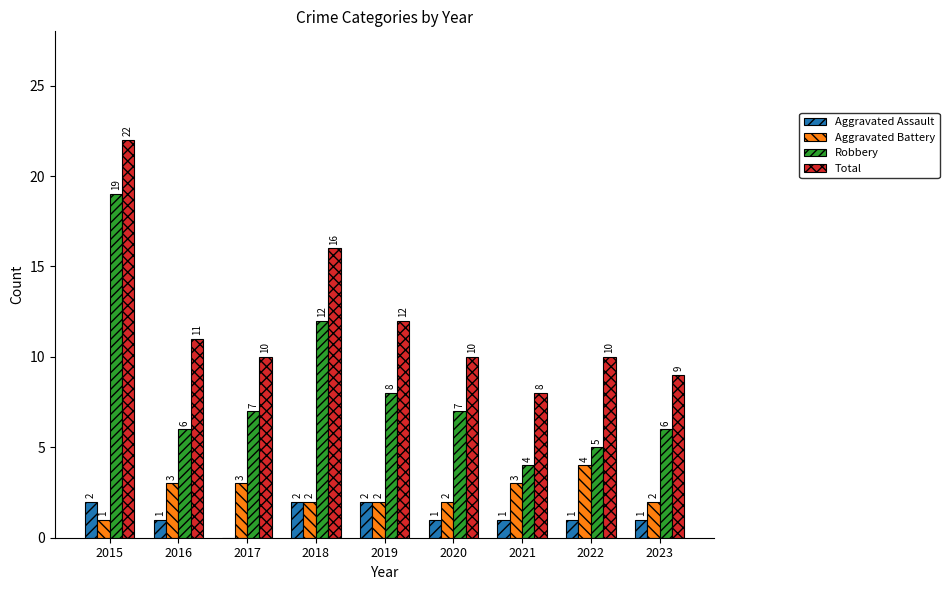

Is the value of Aggravated Battery at 2019 greater than the value of Aggravated Assault at 2021?

Yes